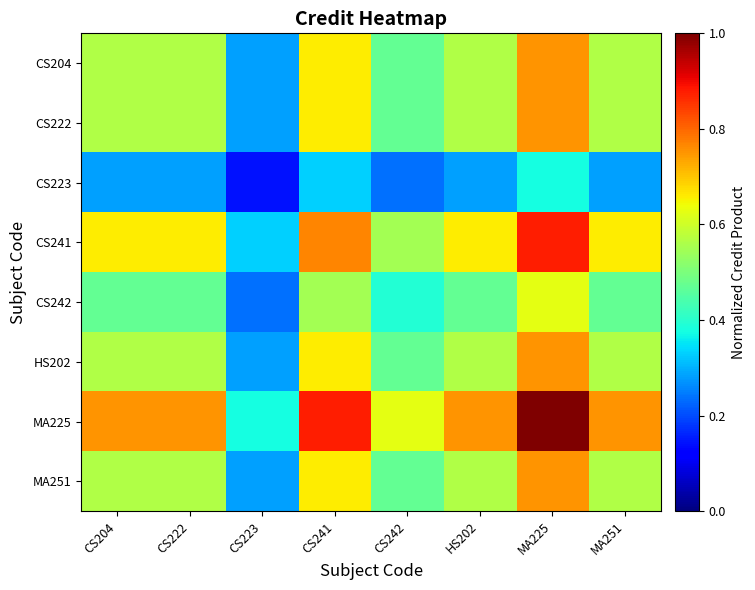

At which category is the sum across all series the highest?

MA225